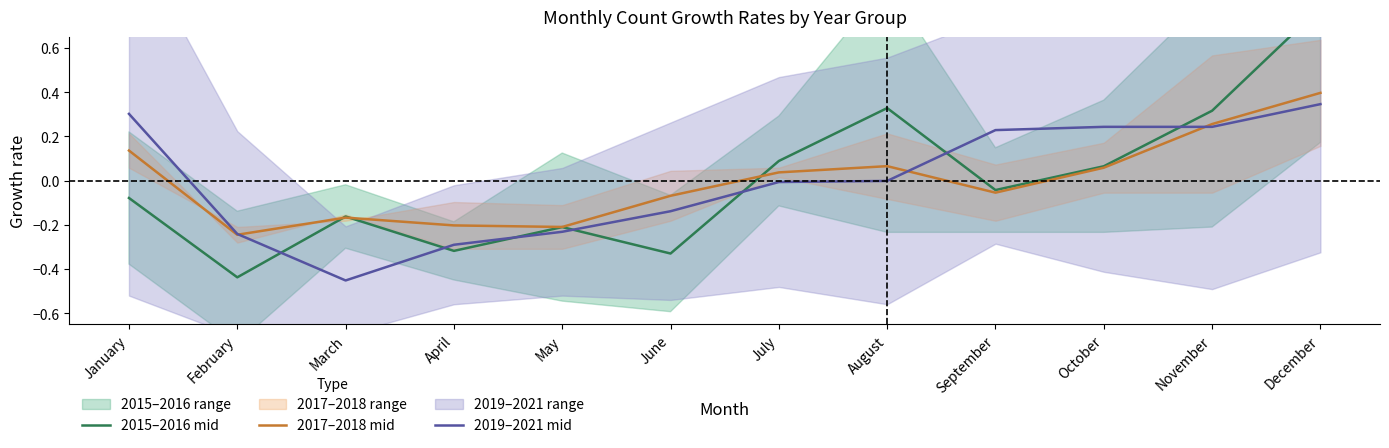

What is the difference between the 2015–2016 mid values at May and June?

0.1